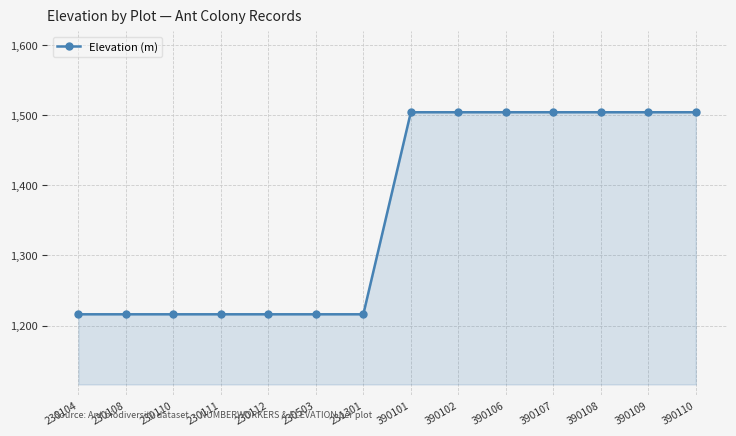

What is the sum of all values?

19040